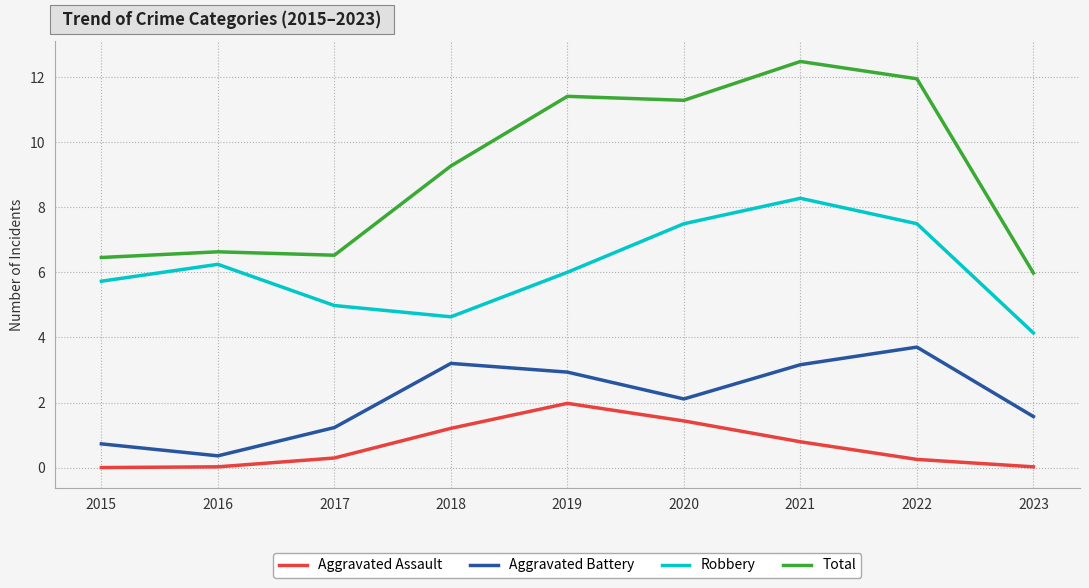

Which series has the largest total across all categories?

Total